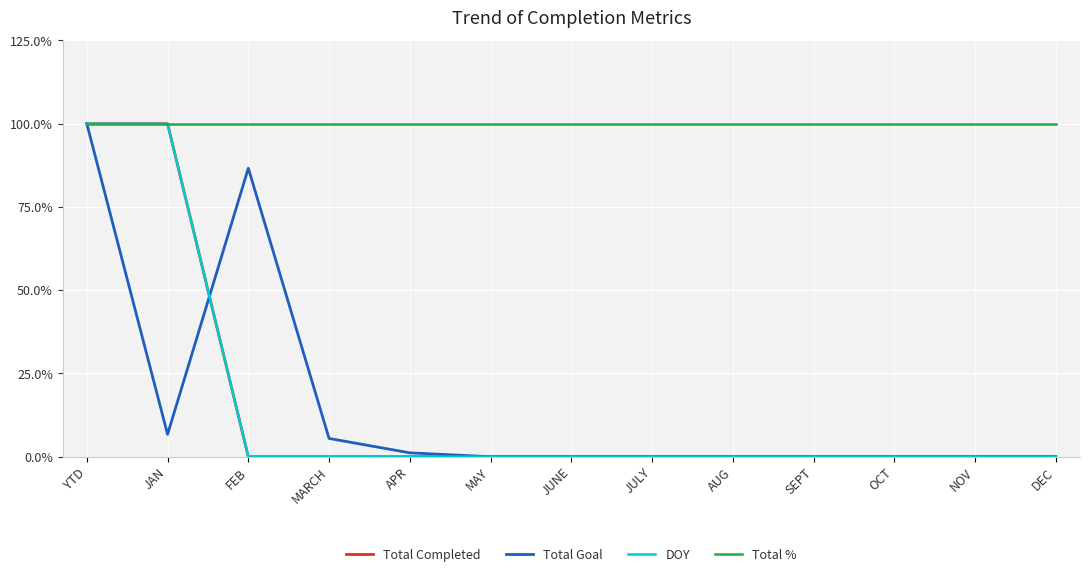

Does the chart have visible grid lines?

Yes